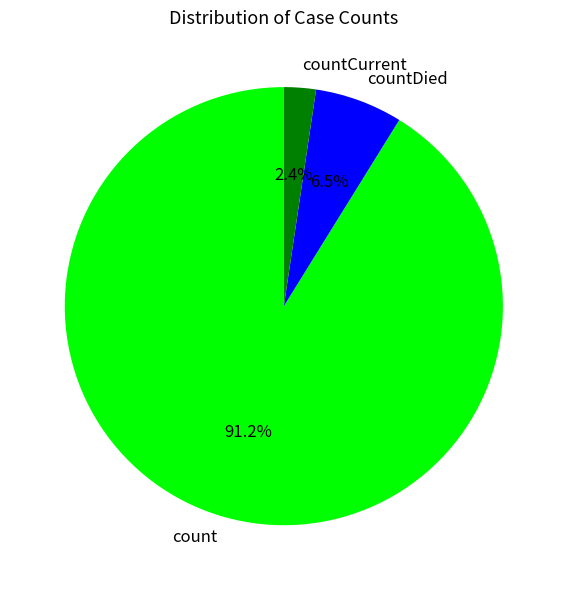

Is there any slice that represents more than half of the pie?

Yes